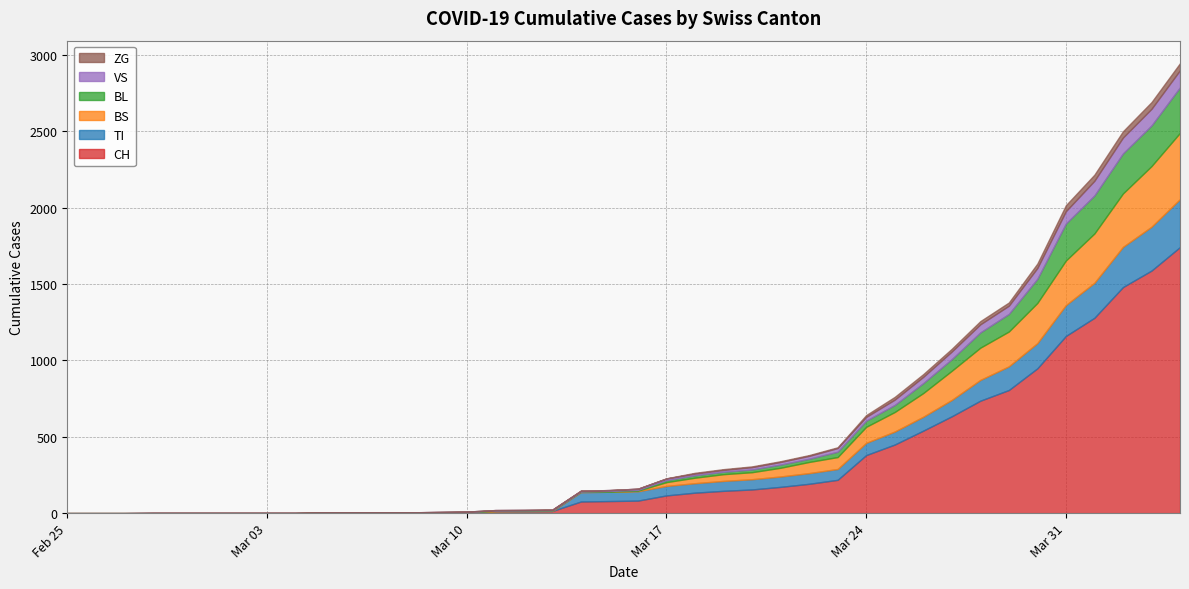

How many series are shown in this chart?

6